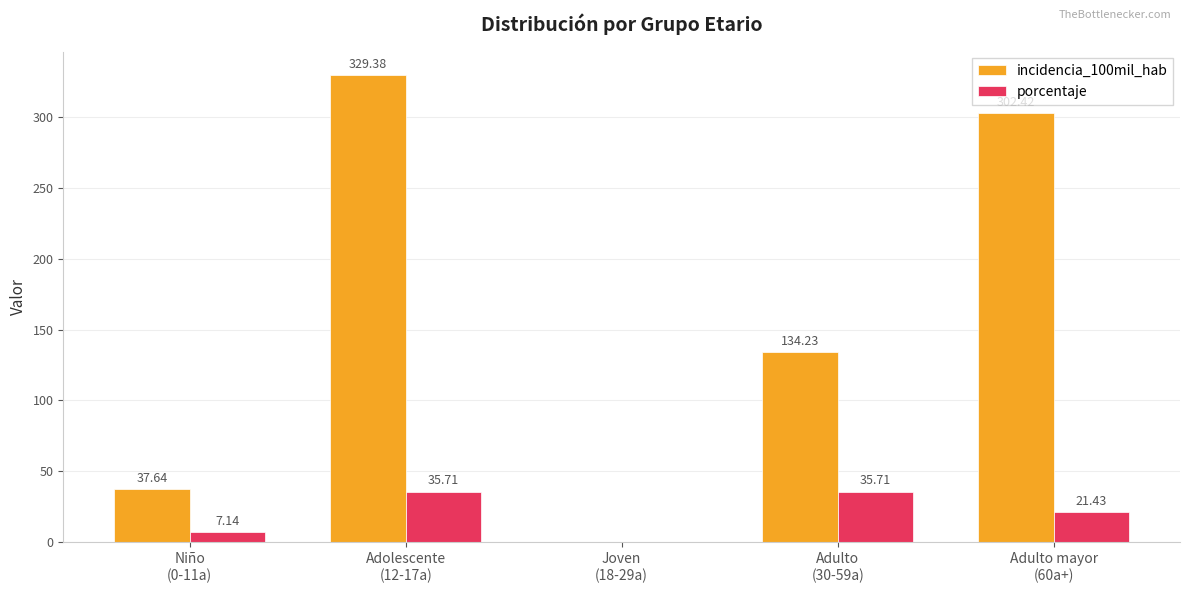

How many groups of bars are there?

5